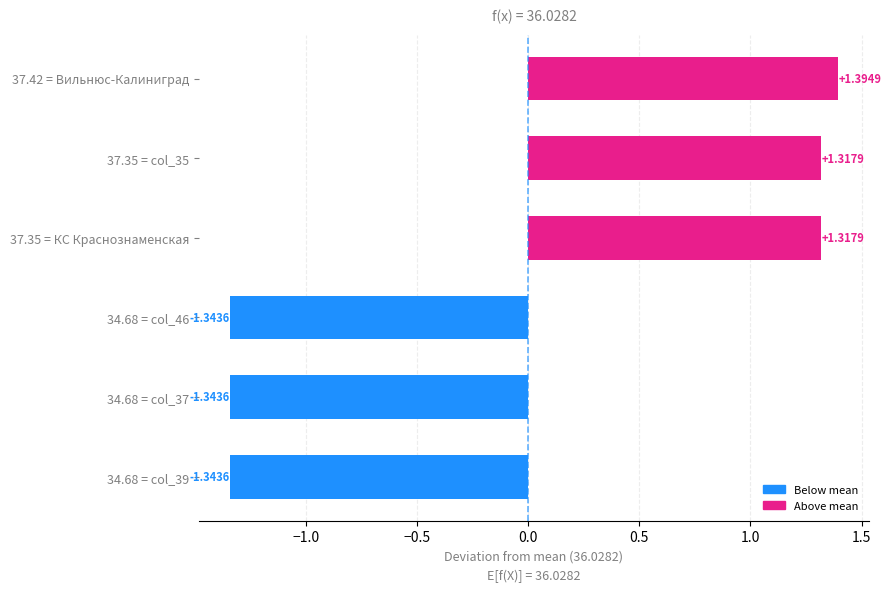

What is the ratio of the value at 37.42 = Вильнюс-Калиниград to the value at 37.35 = КС Краснознаменская?

1.1